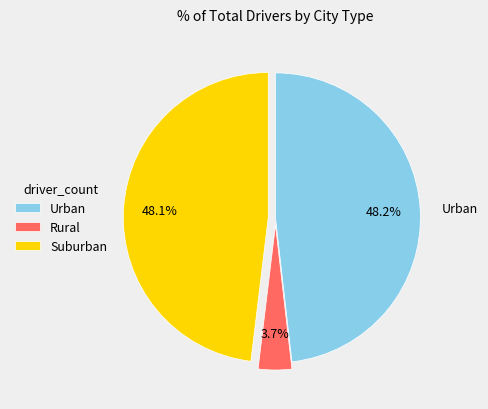

Which slice is the smallest?

Rural